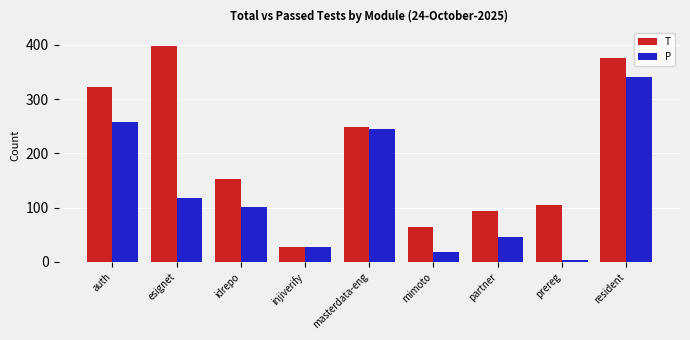

How many categories are shown in the chart?

9